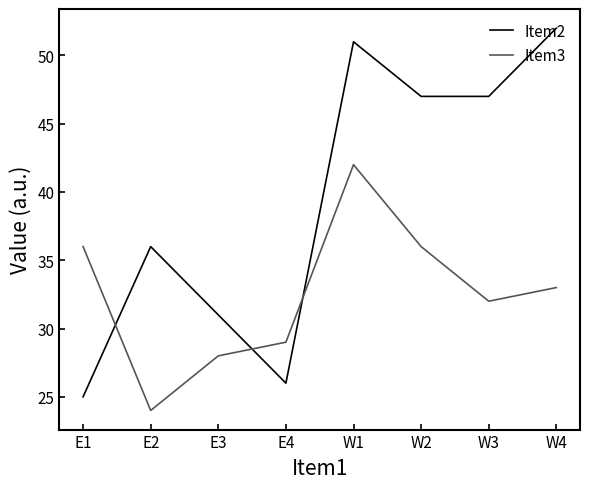

Which series has the widest spread of values?

Item2